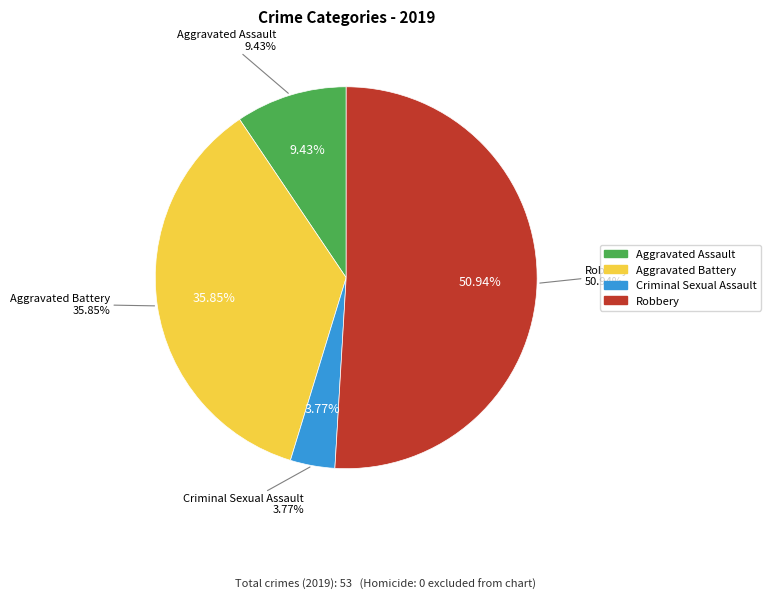

Is the sum of Aggravated Battery and Criminal Sexual Assault greater than half?

No